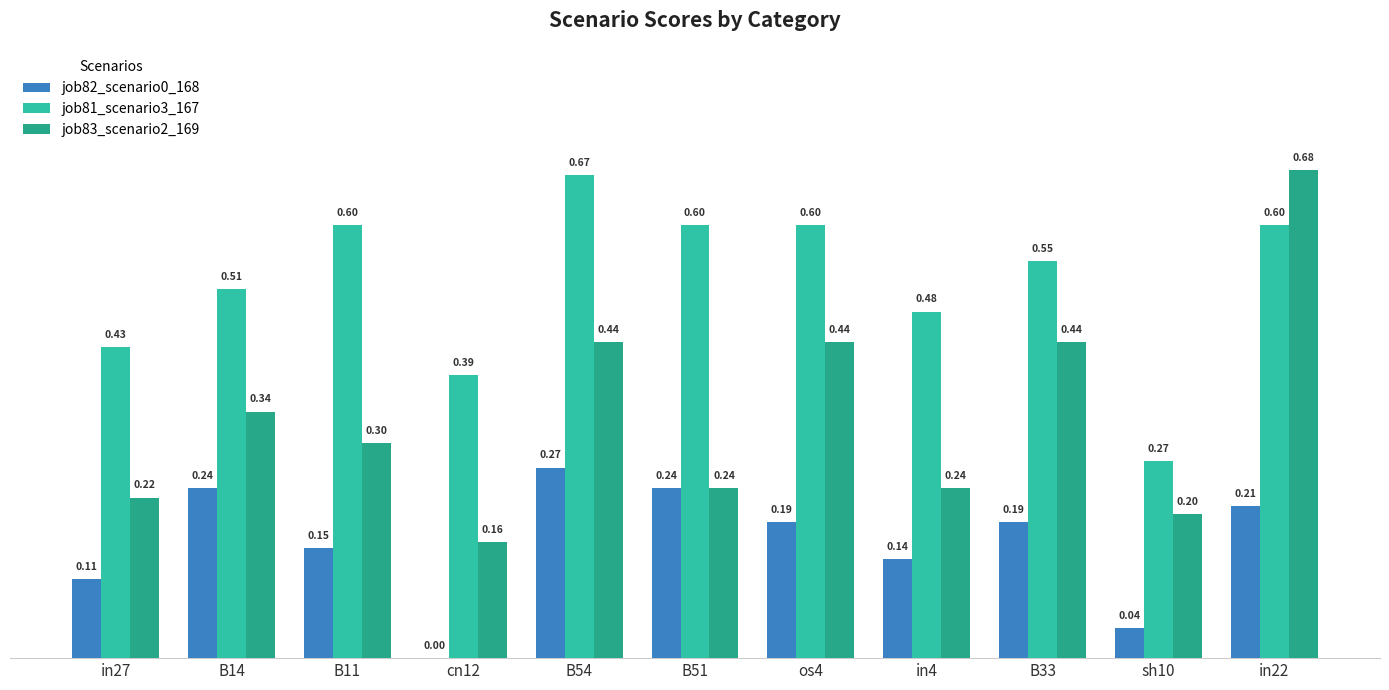

The value of job83_scenario2_169 at sh10 is 0.2. True or false?

True